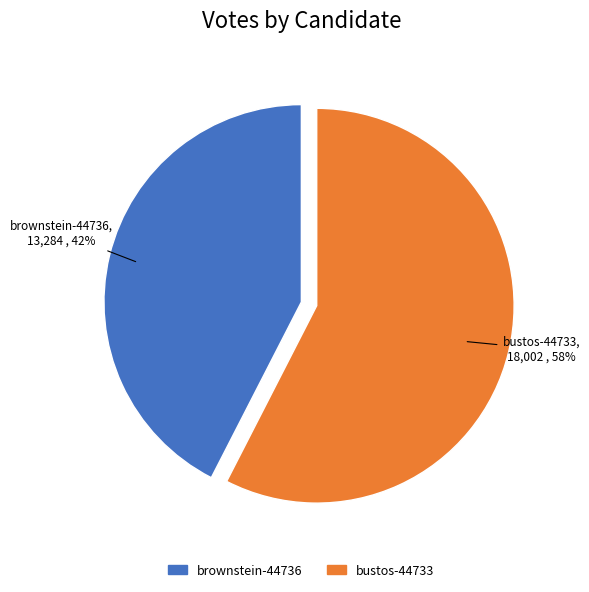

Does any single category account for the majority?

Yes